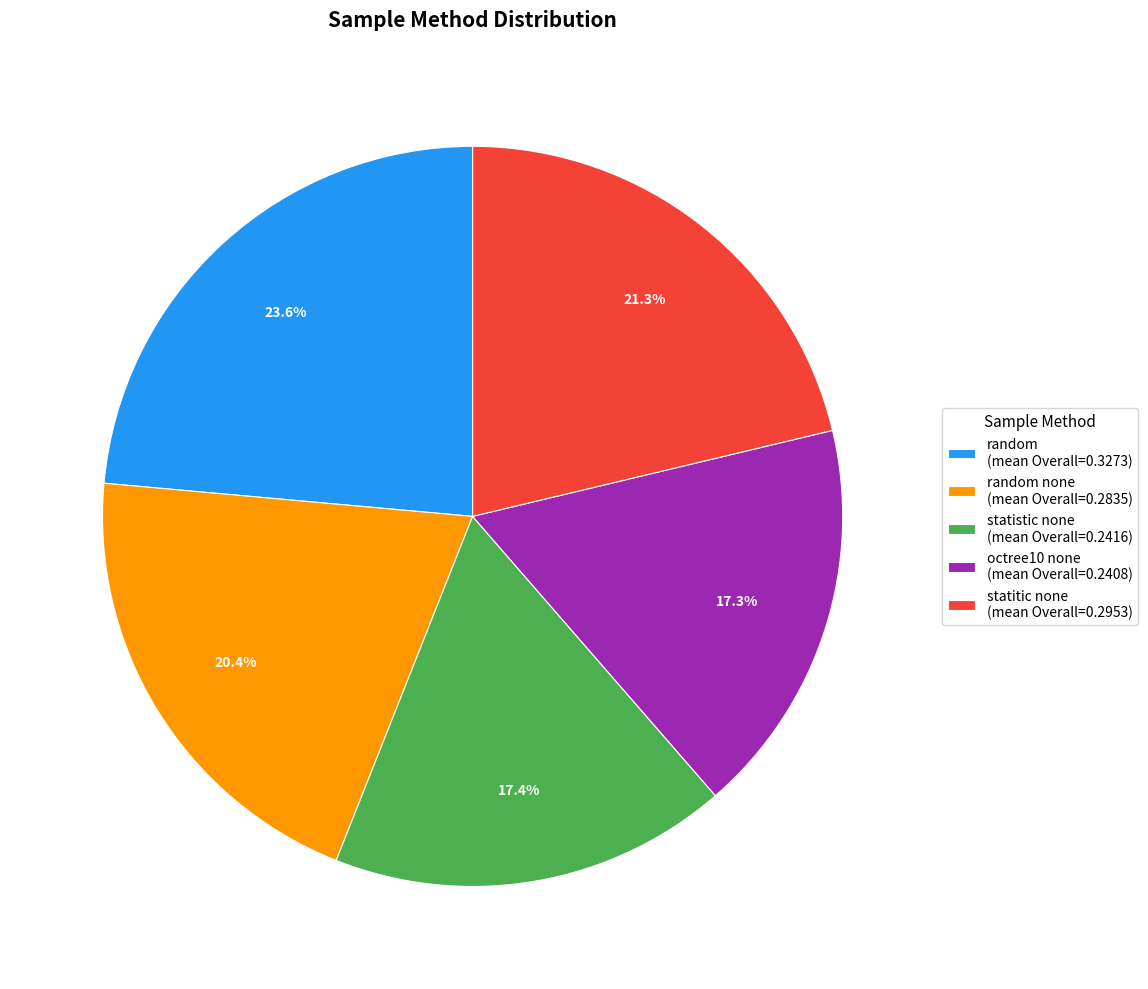

What portion of the pie excludes random (mean Overall=0.3273)?

76.4%